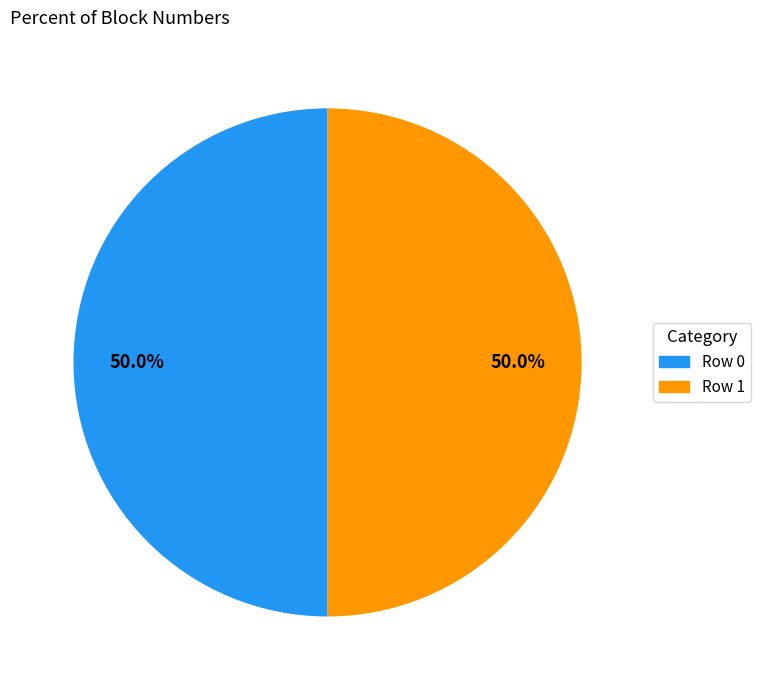

To the nearest percent, what is the average slice percentage?

50%